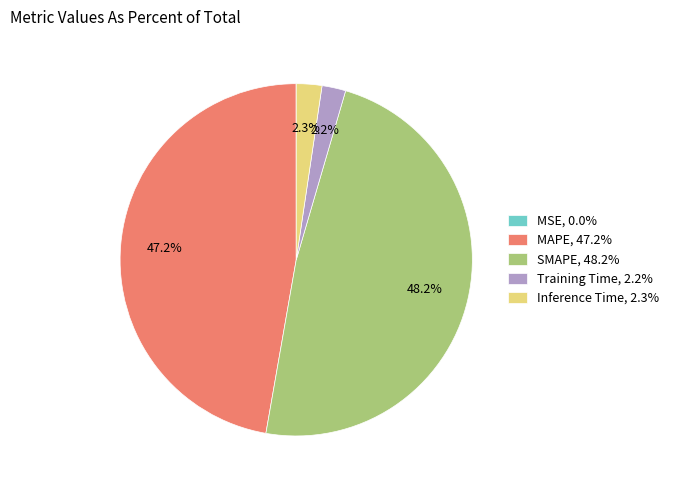

Is SMAPE the majority of the pie?

No